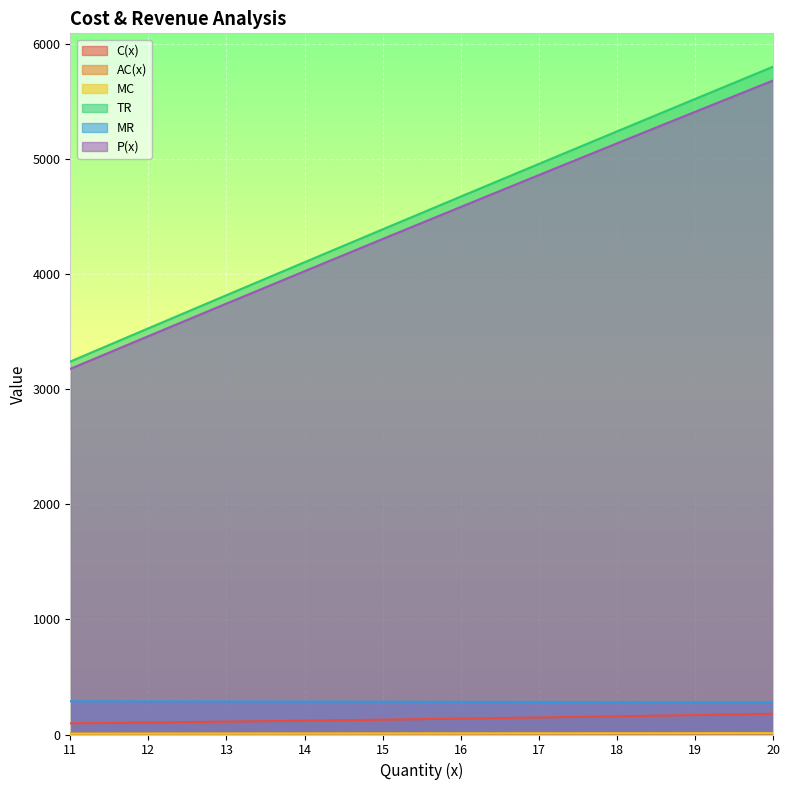

What are all the series names shown in the legend?

C(x), AC(x), MC, TR, MR, P(x)